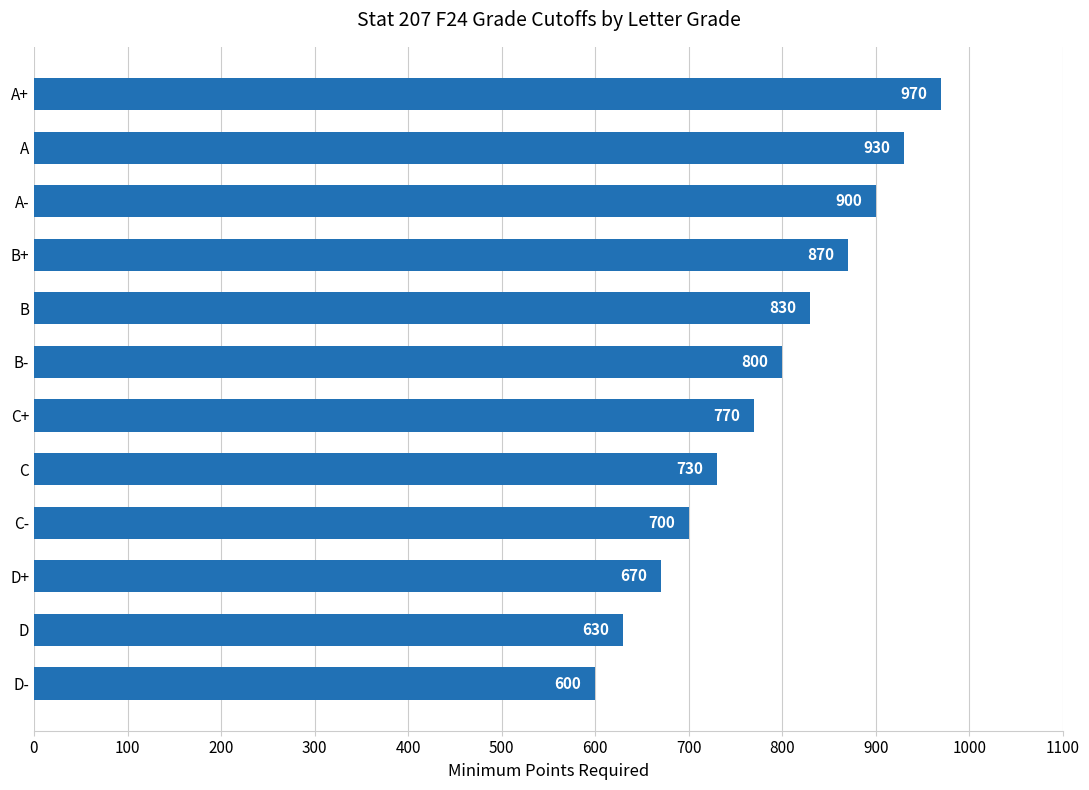

What is the smallest value displayed?

600